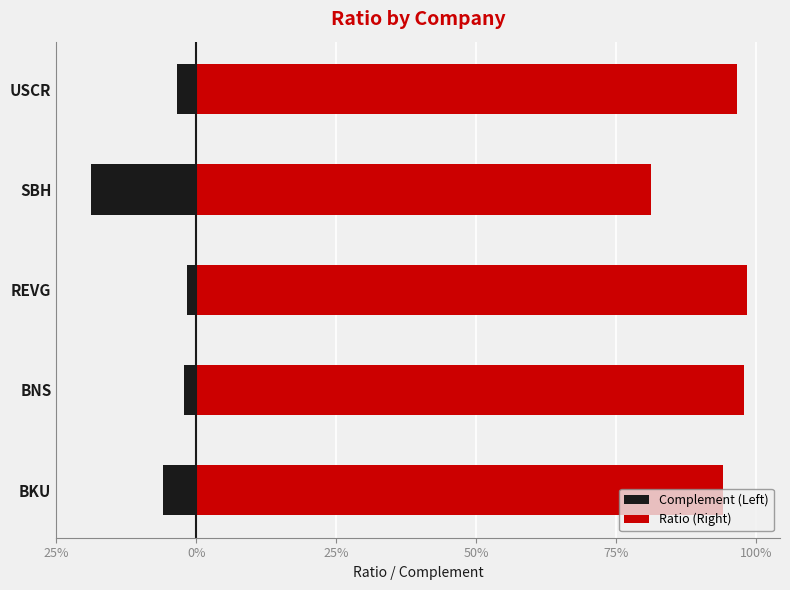

Rank the series by their maximum value, from highest to lowest.

Ratio (Right), Complement (Left)